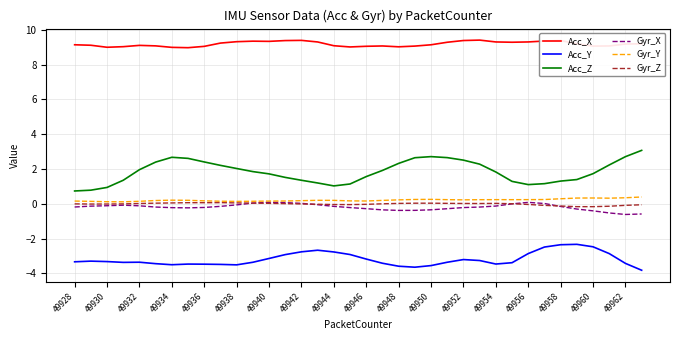

Which series has the largest total across all categories?

Acc_X